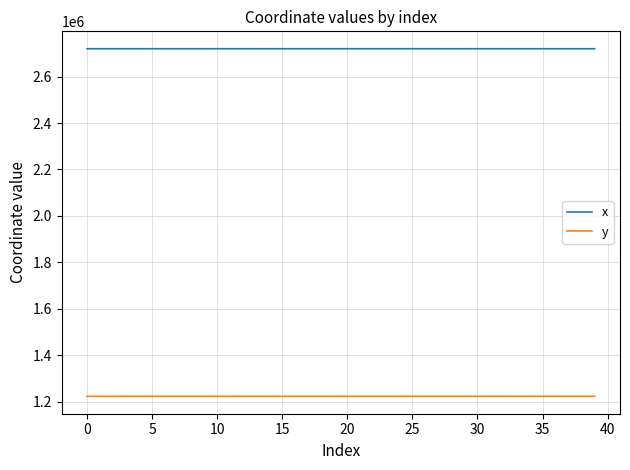

True or false: x and y cross at least once.

False